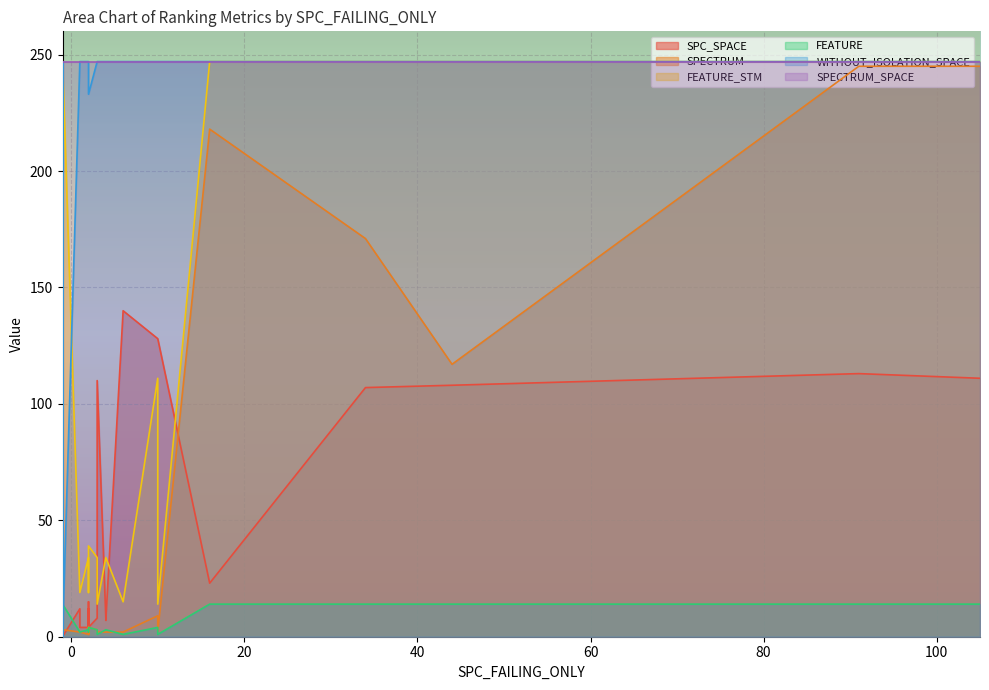

True or false: FEATURE_STM has a value of 155 at 0.

False